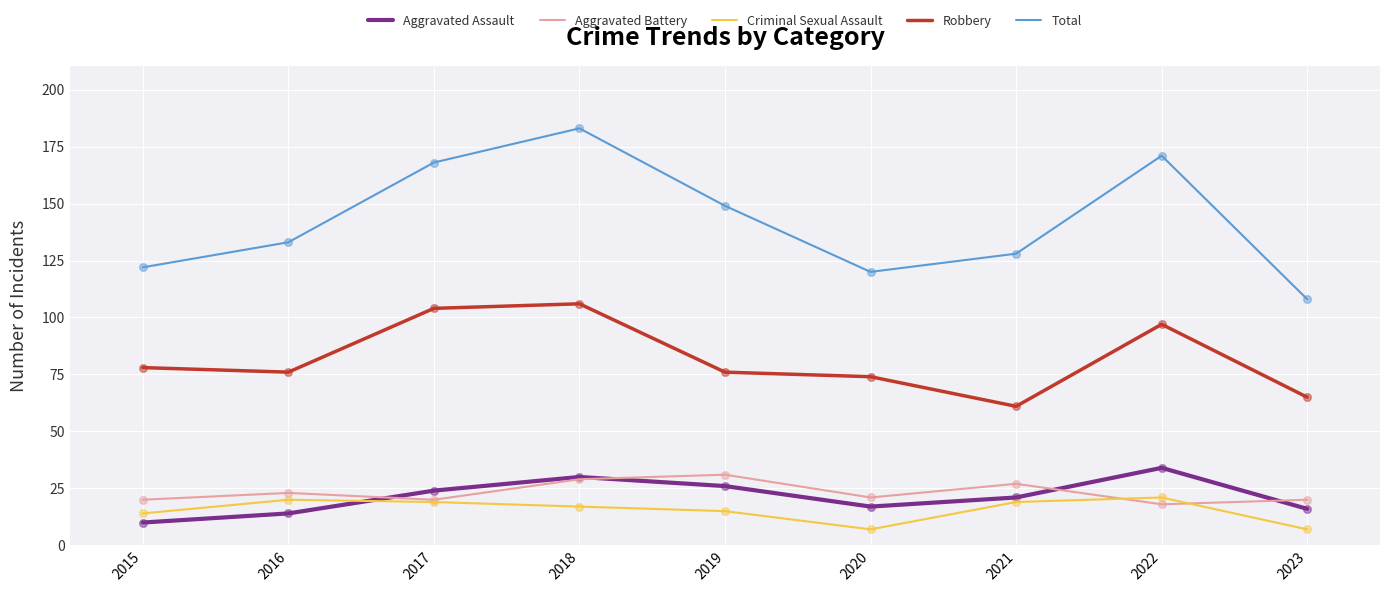

What is the spread (max minus min) of values at 2016?

119